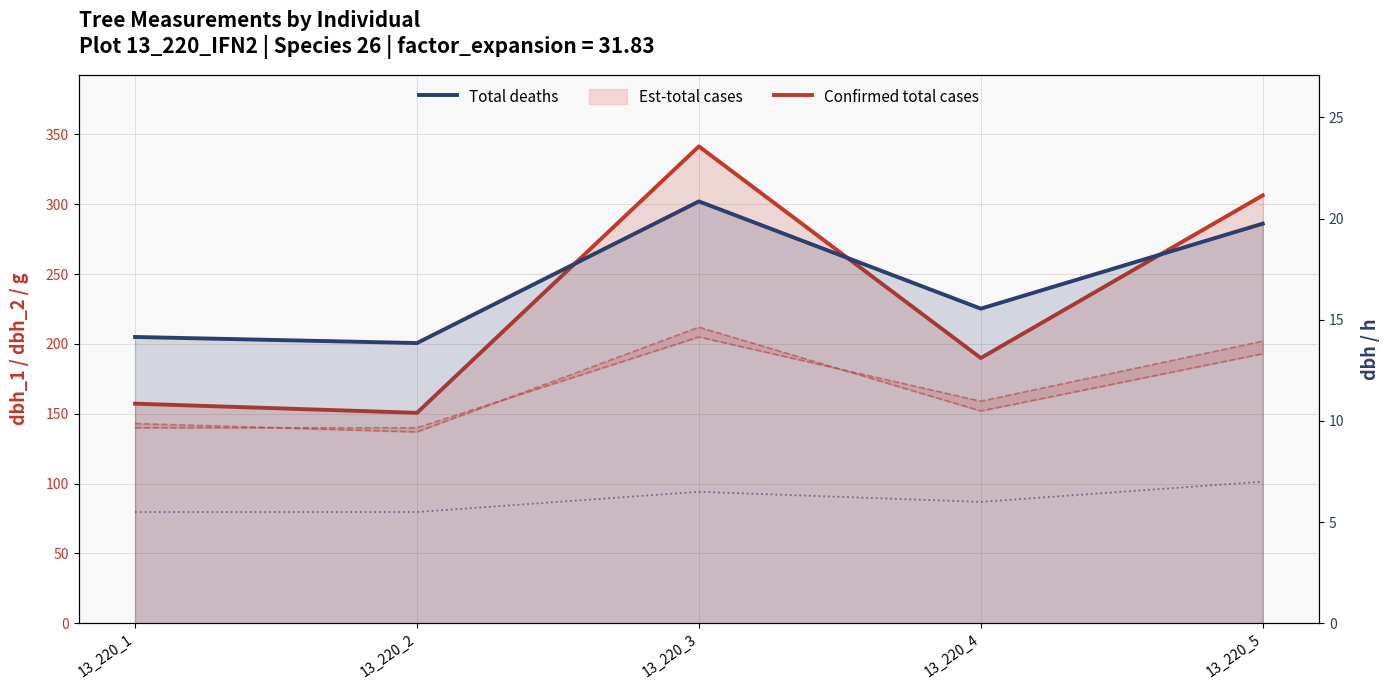

Rank the categories by Total deaths value from lowest to highest.

13_220_2, 13_220_1, 13_220_4, 13_220_5, 13_220_3